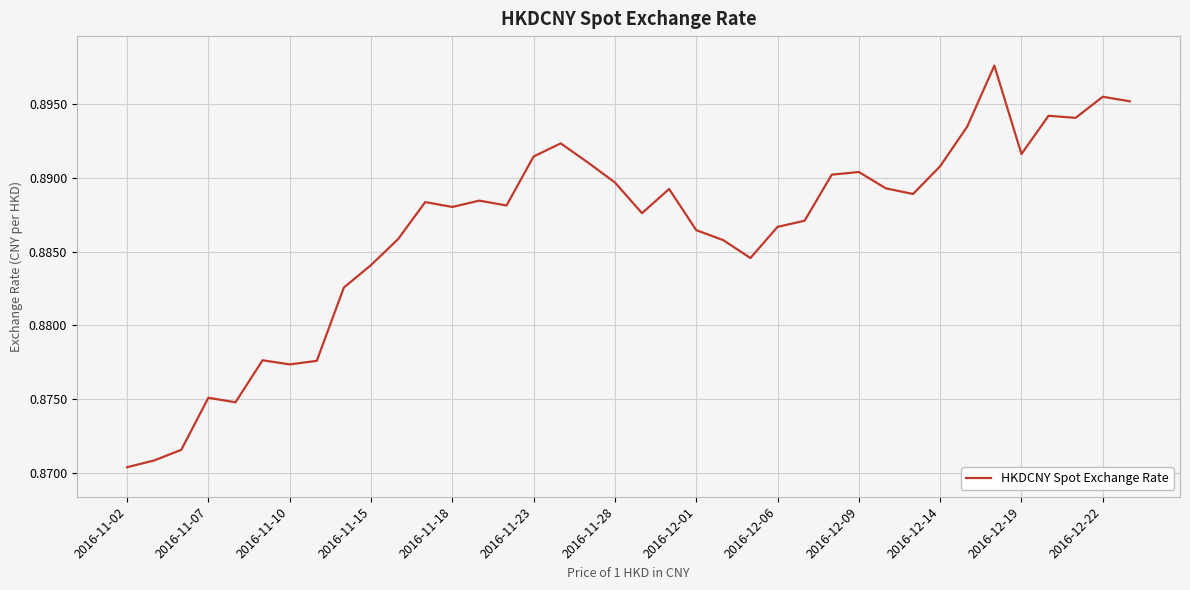

Where is the first local maximum?

2016-11-07